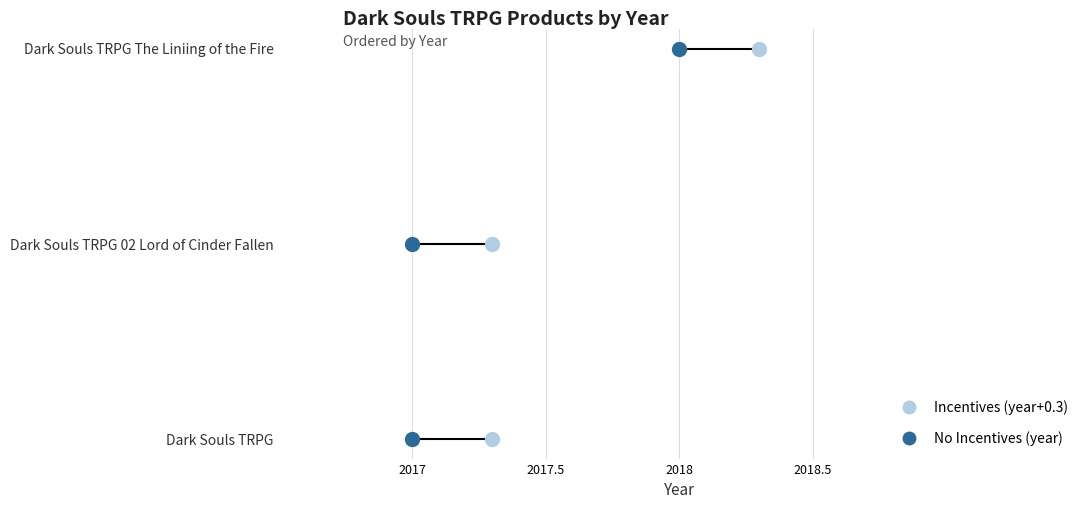

What is the ratio of the value at Dark Souls TRPG 02 Lord of Cinder Fallen to the value at Dark Souls TRPG?

1.0